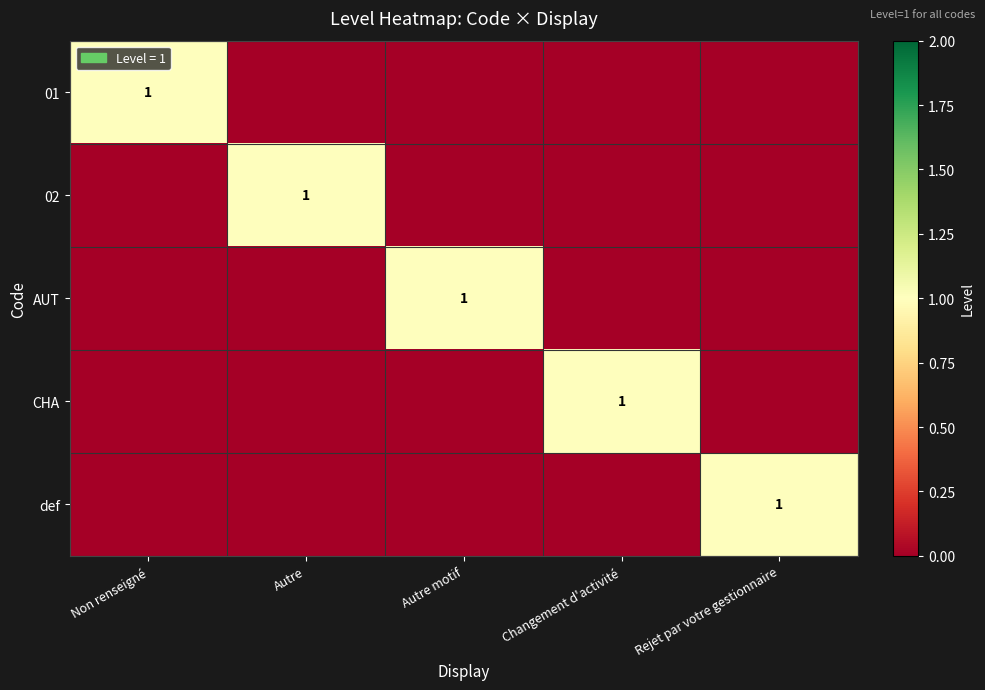

True or false: 01 has a value of 0 at Non renseigné.

False